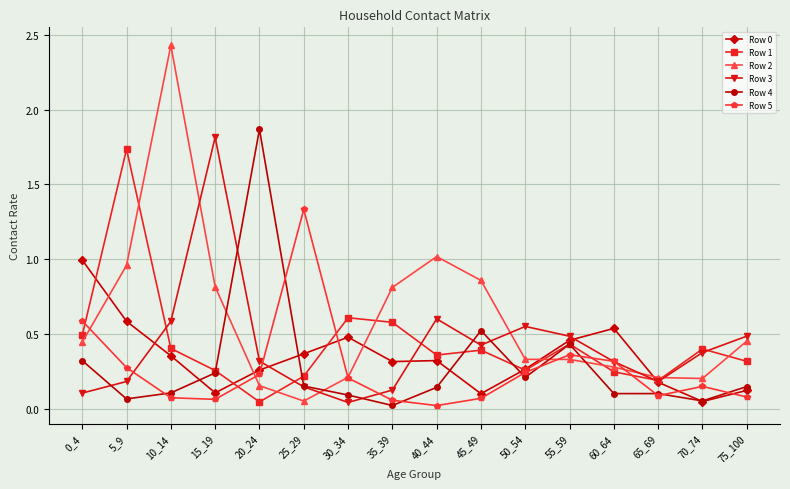

True or false: Row 2 and Row 0 intersect in this chart.

True